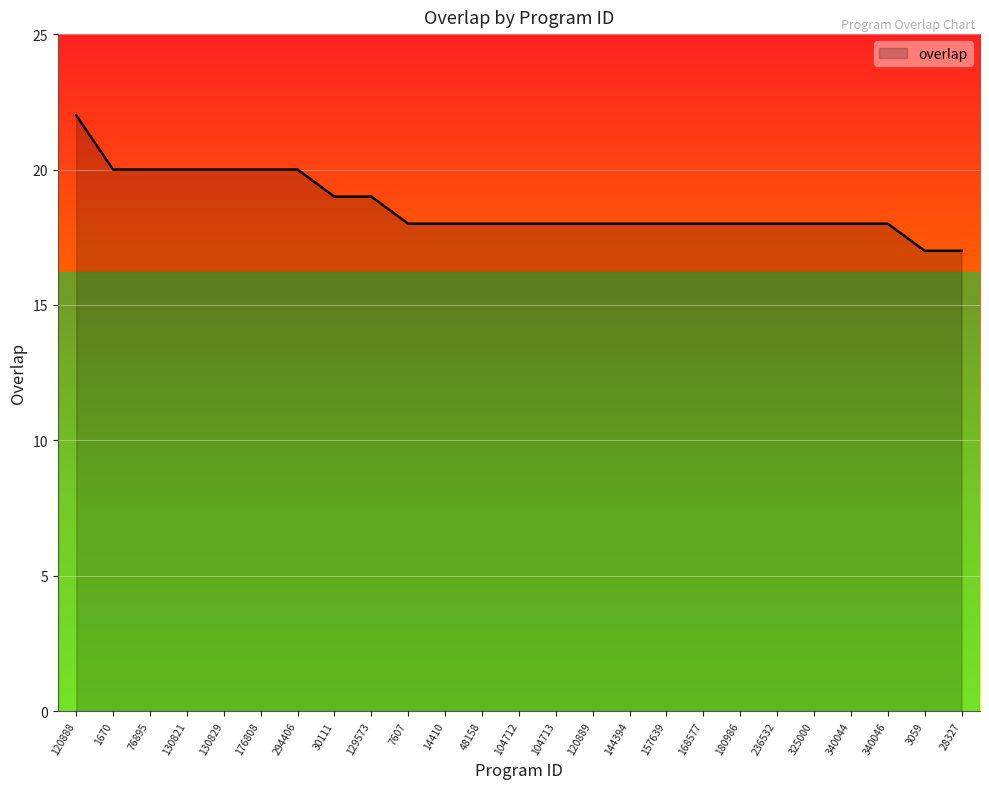

What is the sum of the values at 144394 and 157639?

36